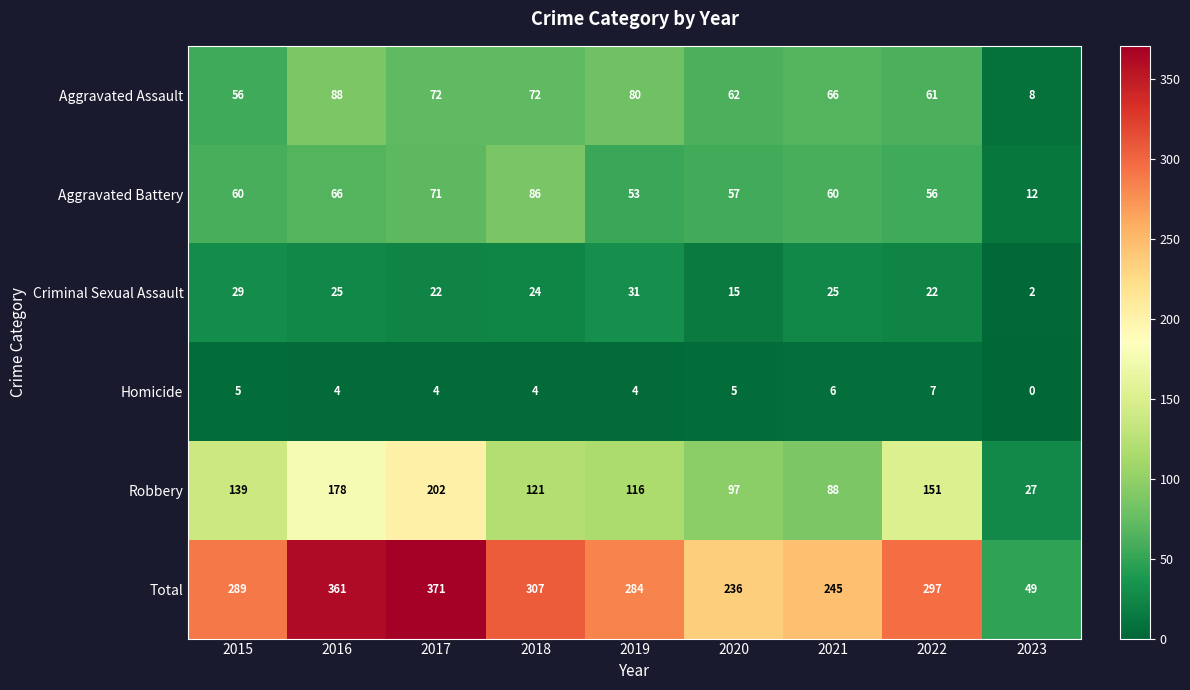

Which series has the largest range (max minus min)?

Total